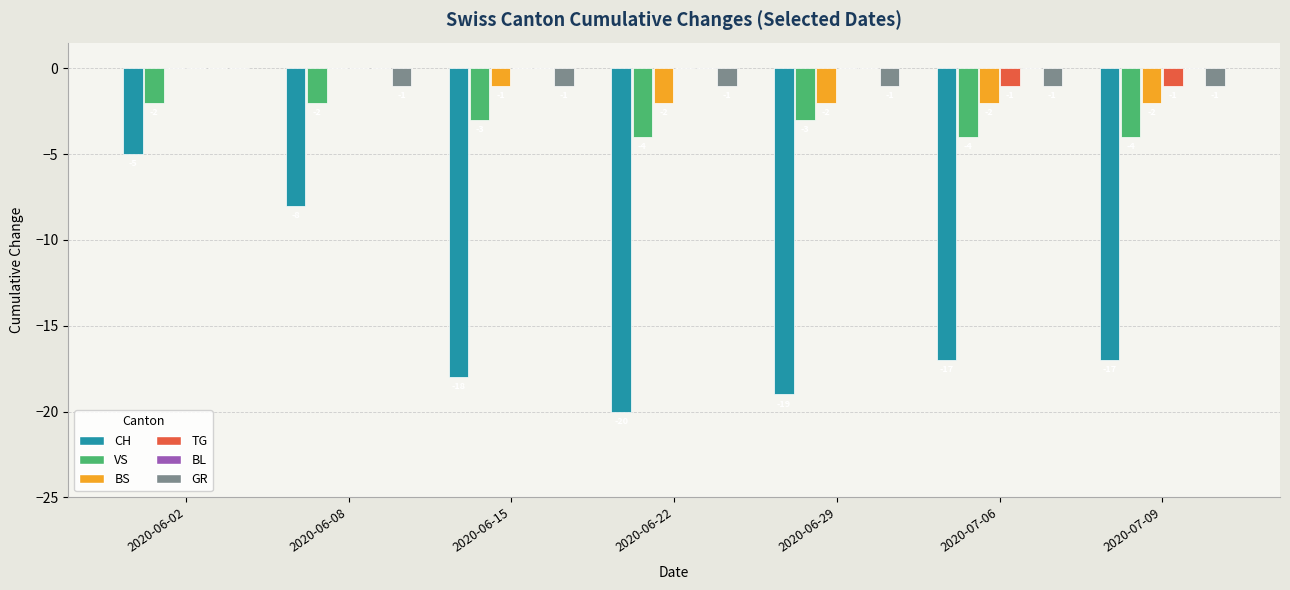

What is the highest value of the CH series?

-5